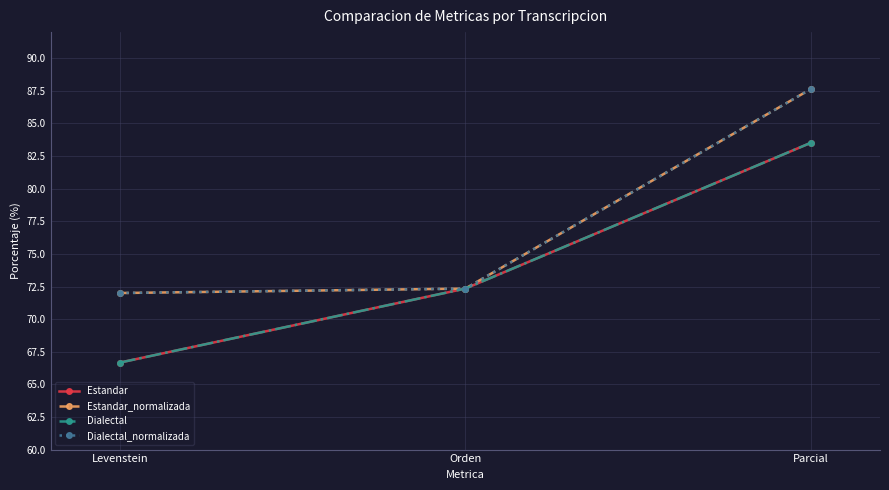

Is this an area chart (filled region under the line)?

No